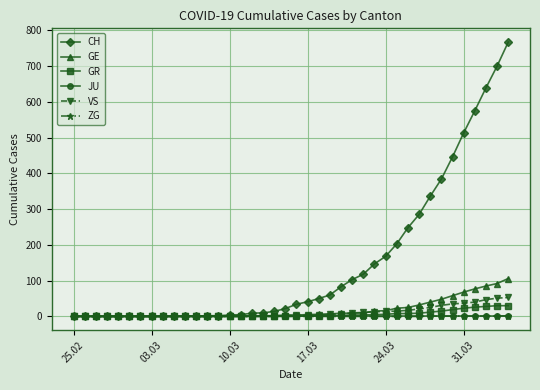

What are all the series names shown in the legend?

CH, GE, GR, JU, VS, ZG